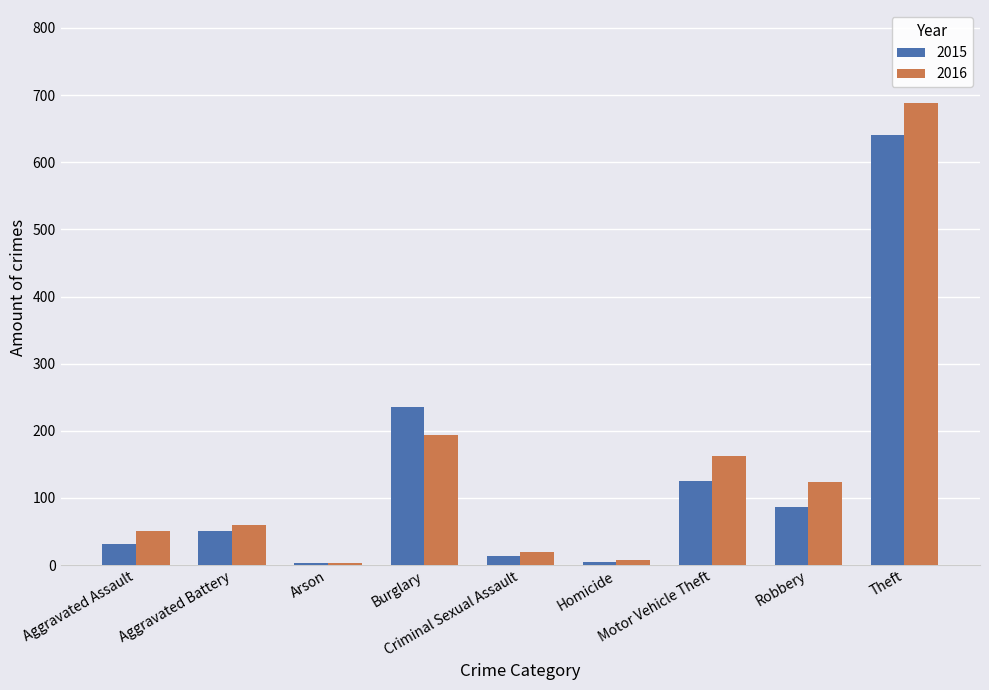

Does the chart contain stacked bars?

No